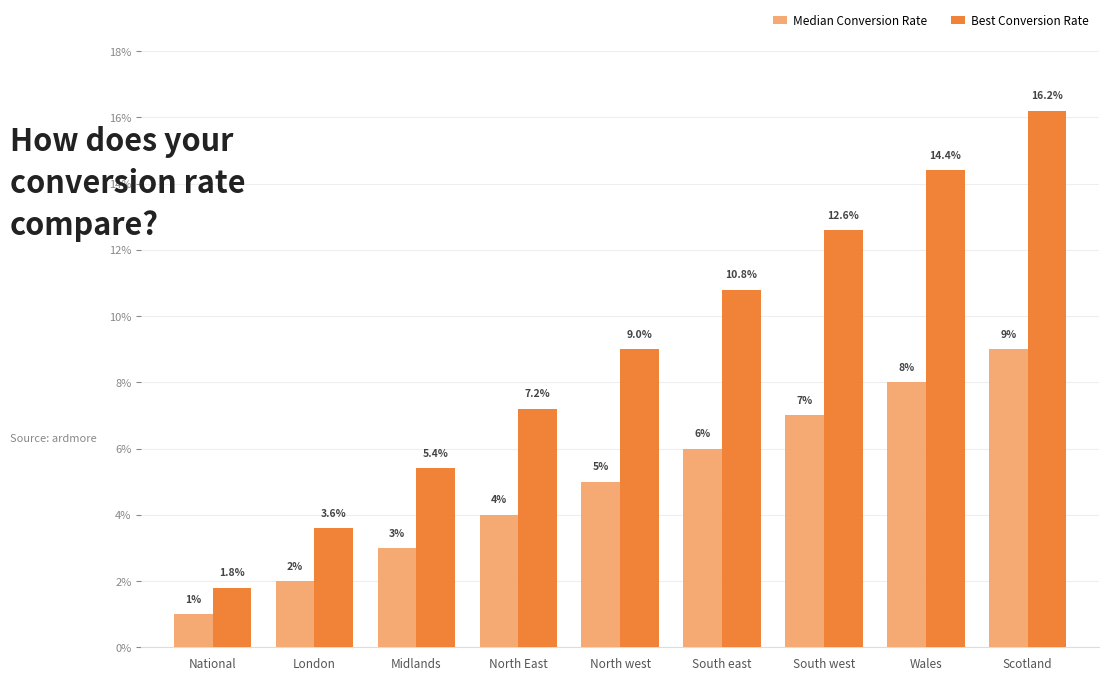

Reading left to right, what are all the values shown in this chart?

Median Conversion Rate: 1.0	2.0	3.0	4.0	5.0	6.0	7.0	8.0	9.0
Best Conversion Rate: 1.8	3.6	5.4	7.2	9.0	10.8	12.6	14.4	16.2